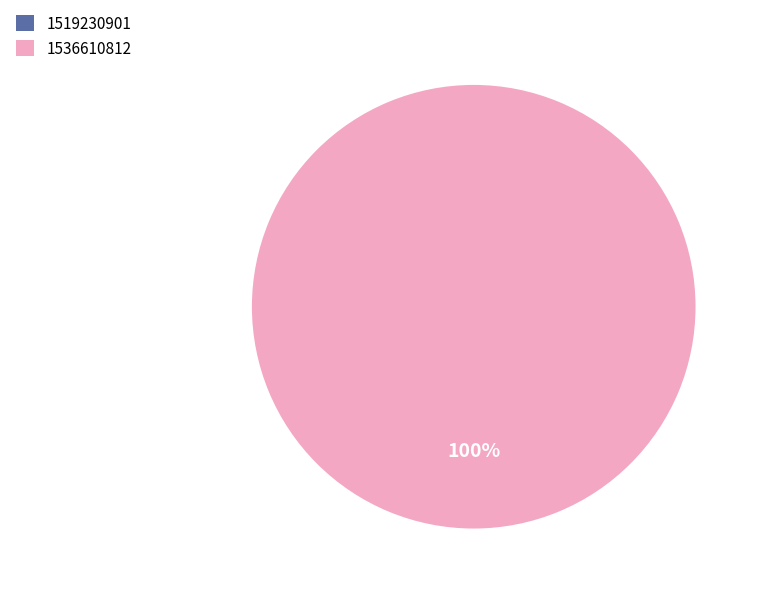

Does 1519230901 account for over 50% of the chart?

No